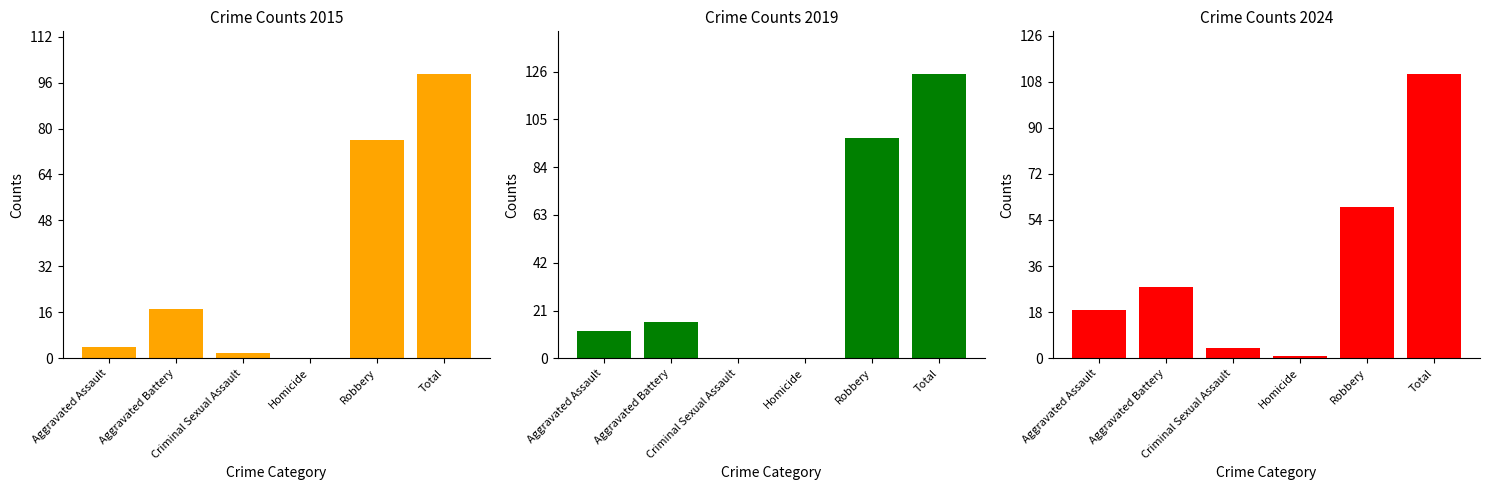

Does the chart contain any negative values?

No